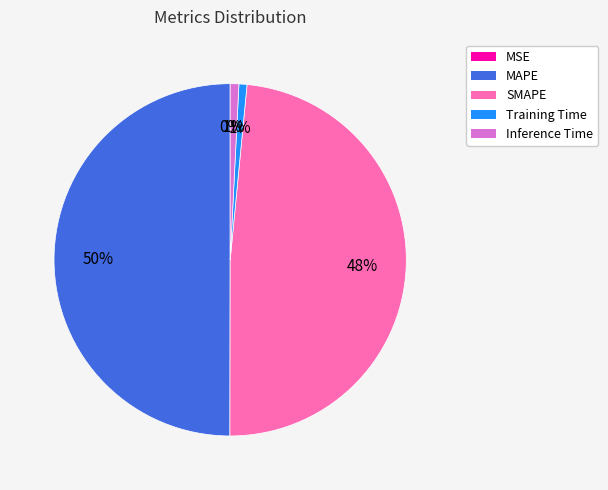

Is the sum of MAPE and Training Time greater than half?

Yes